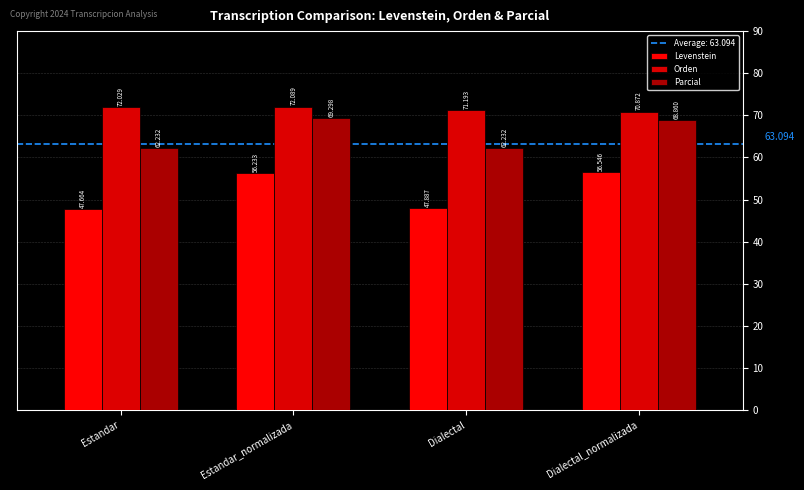

What is the spread (max minus min) of values at Dialectal_normalizada?

14.3